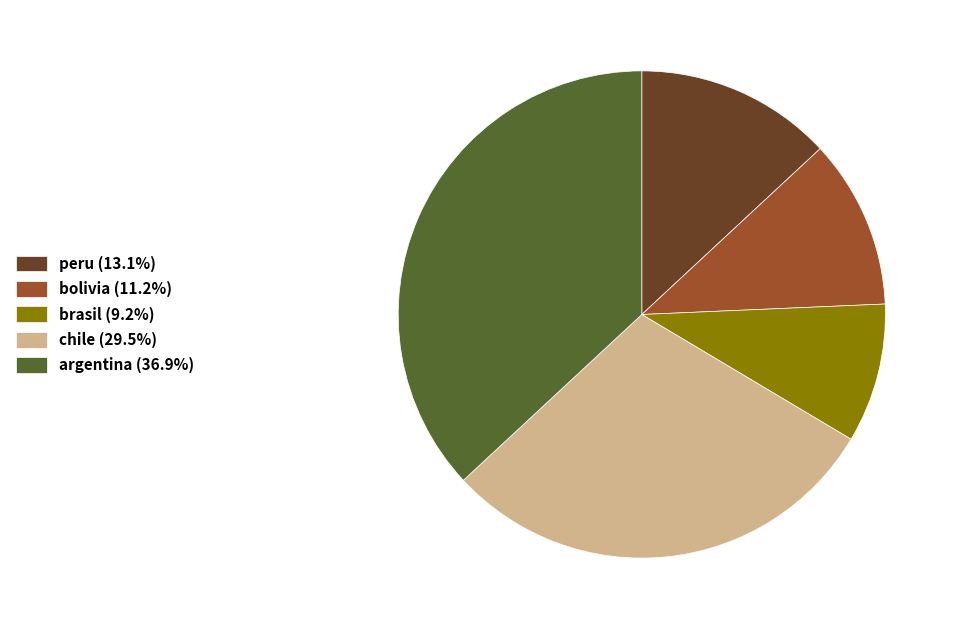

Is chile the majority of the pie?

No